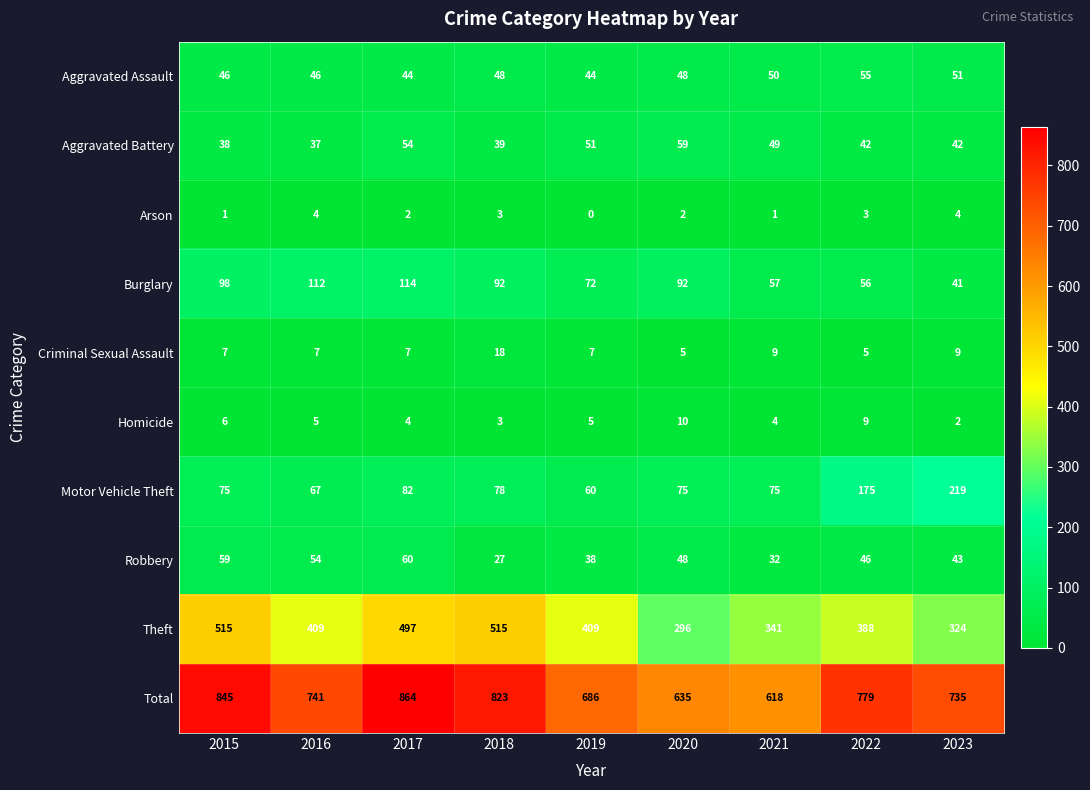

How many distinct data groups are displayed?

10